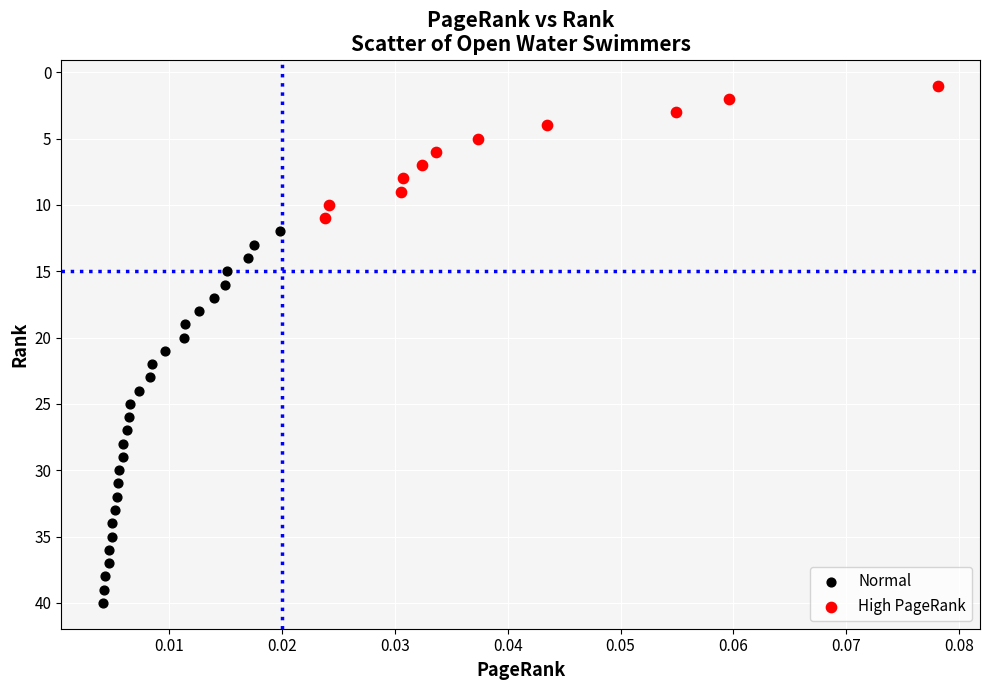

Which series contains the lowest Y value?

High PageRank